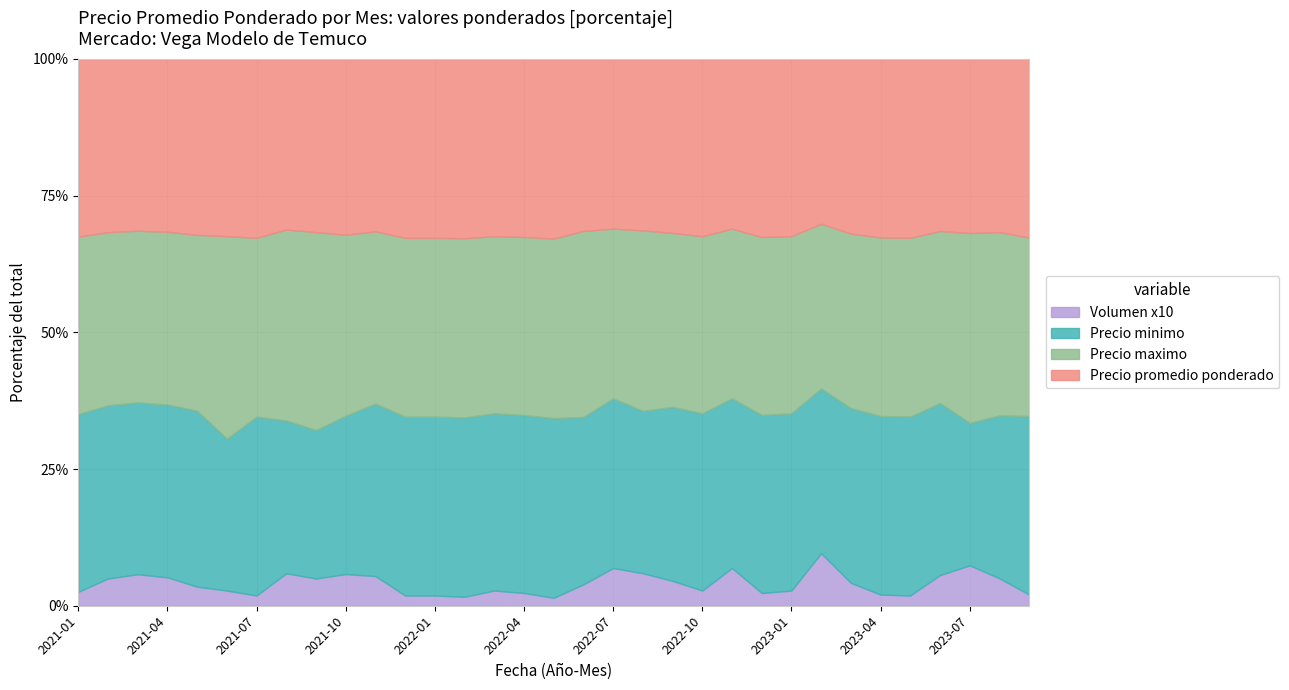

What is the difference between the second highest and minimum values in the Volumen series?

160